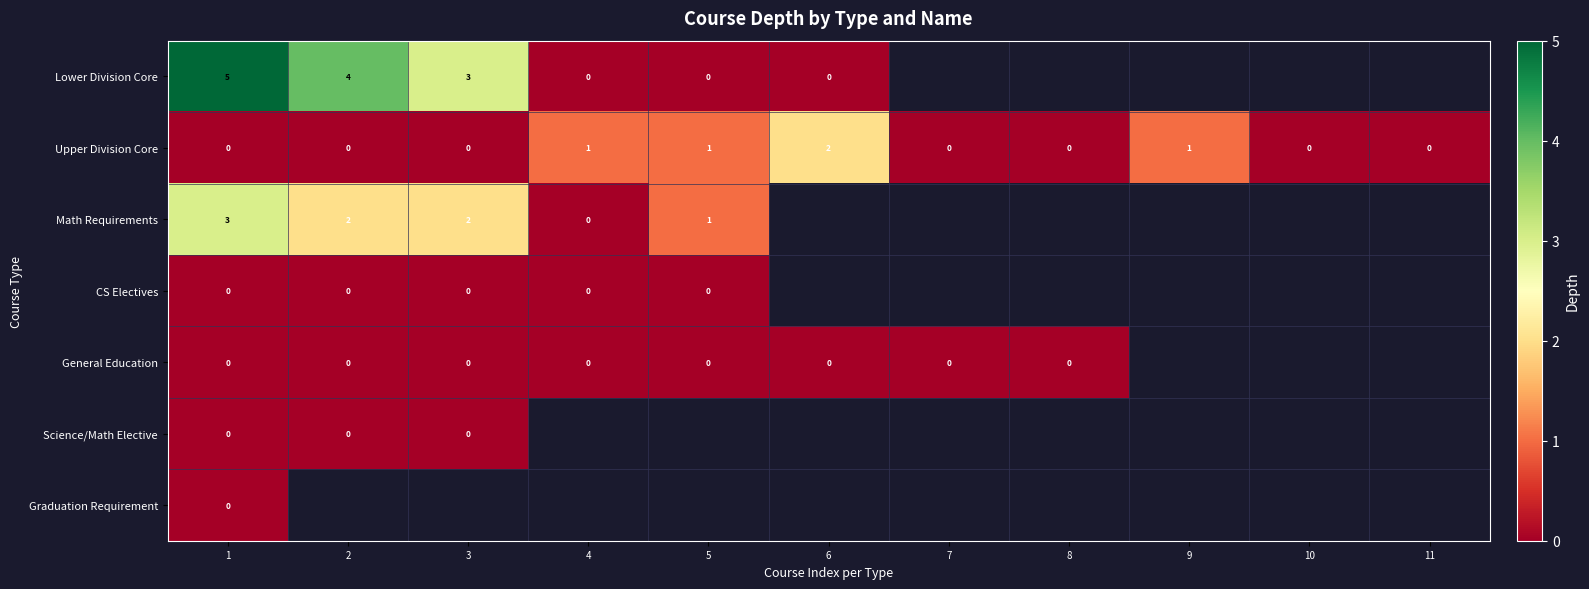

The Upper Division Core series shows 0 at 11. True or false?

True